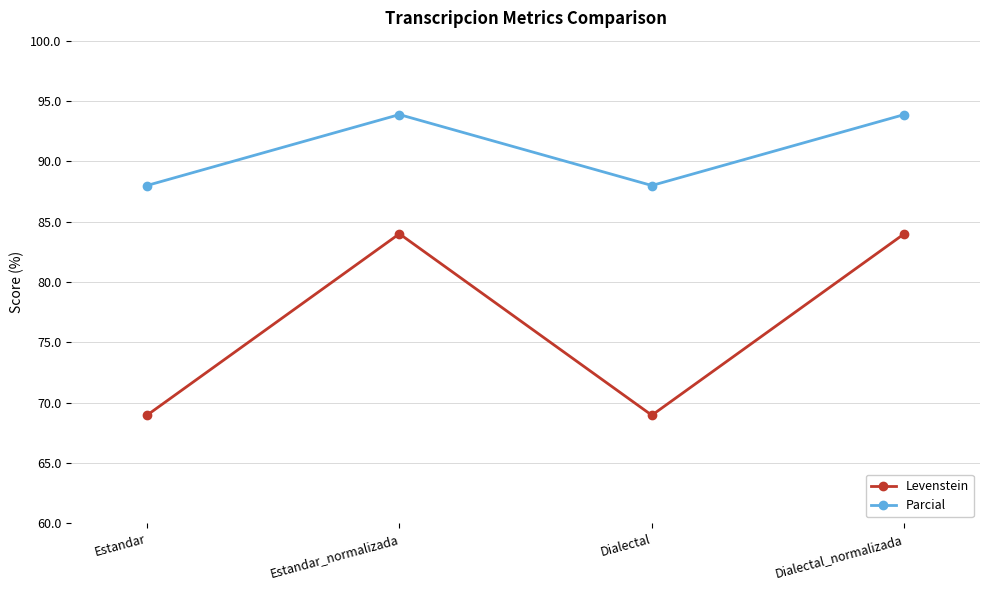

What is the label of the 3rd point from the left?

Dialectal